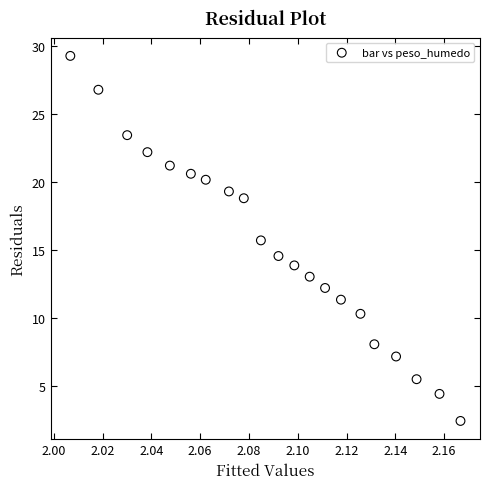

How many data points are displayed?

21